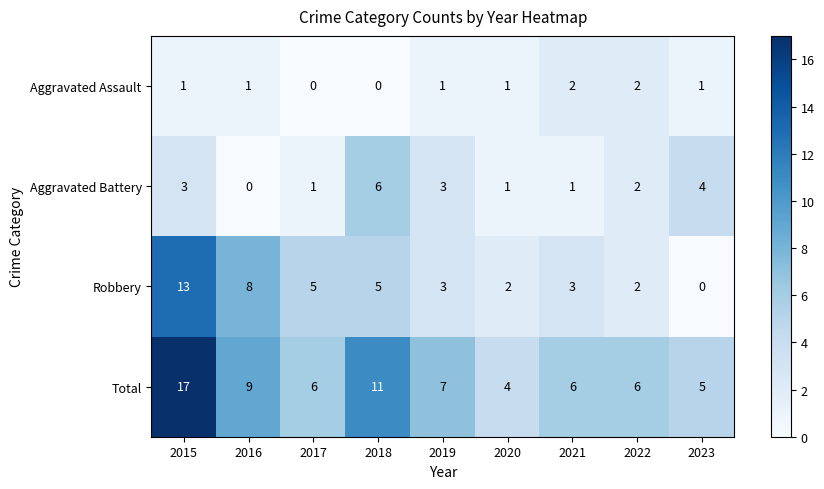

Rank the series by their maximum value, from highest to lowest.

Total, Robbery, Aggravated Battery, Aggravated Assault